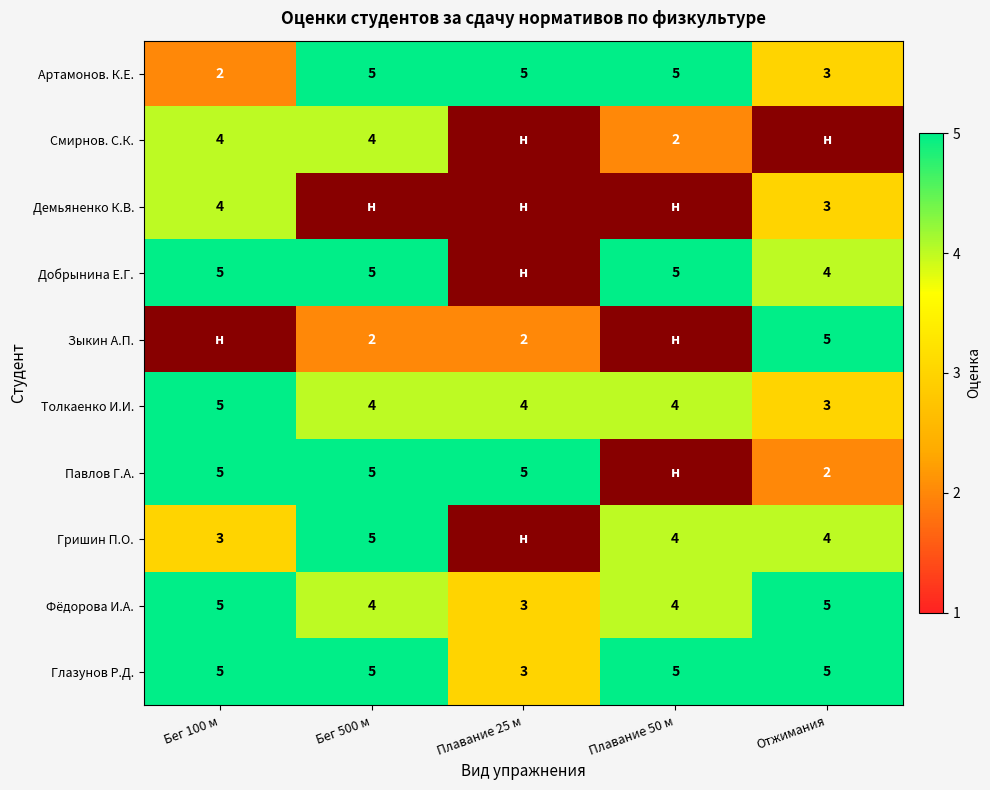

What is the sum of all Толкаенко И.И. values?

20